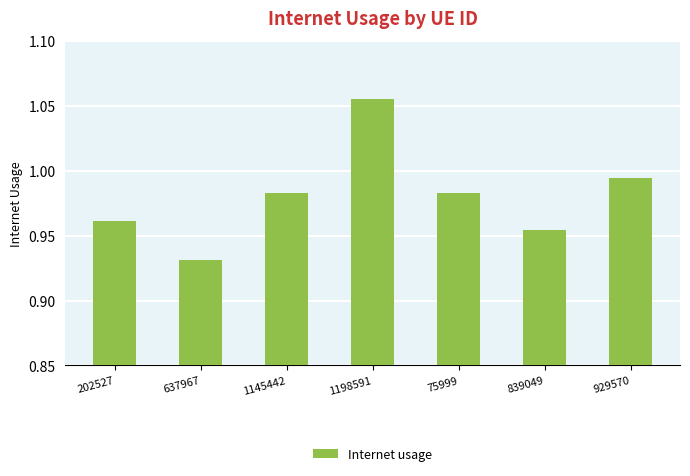

True or false: the data shows 0.4 at 839049.

False